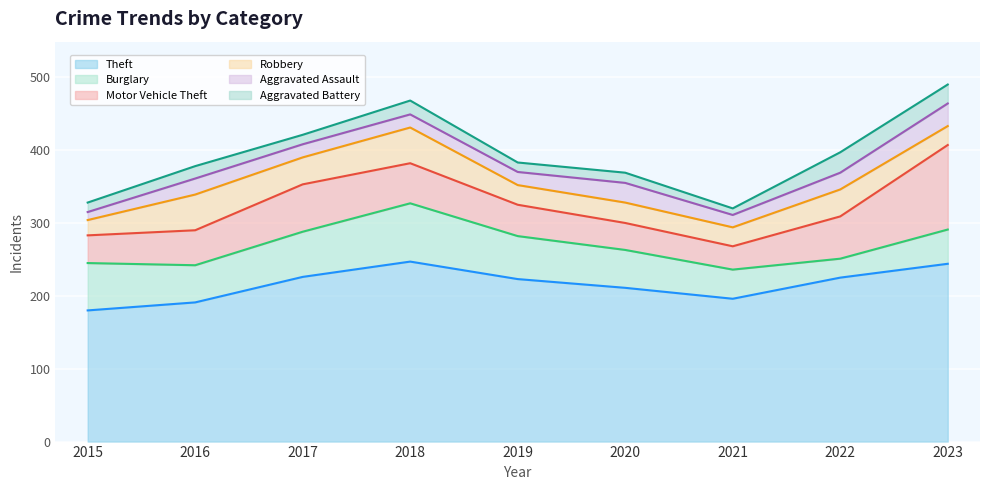

The Theft series shows 225 at 2022. True or false?

True